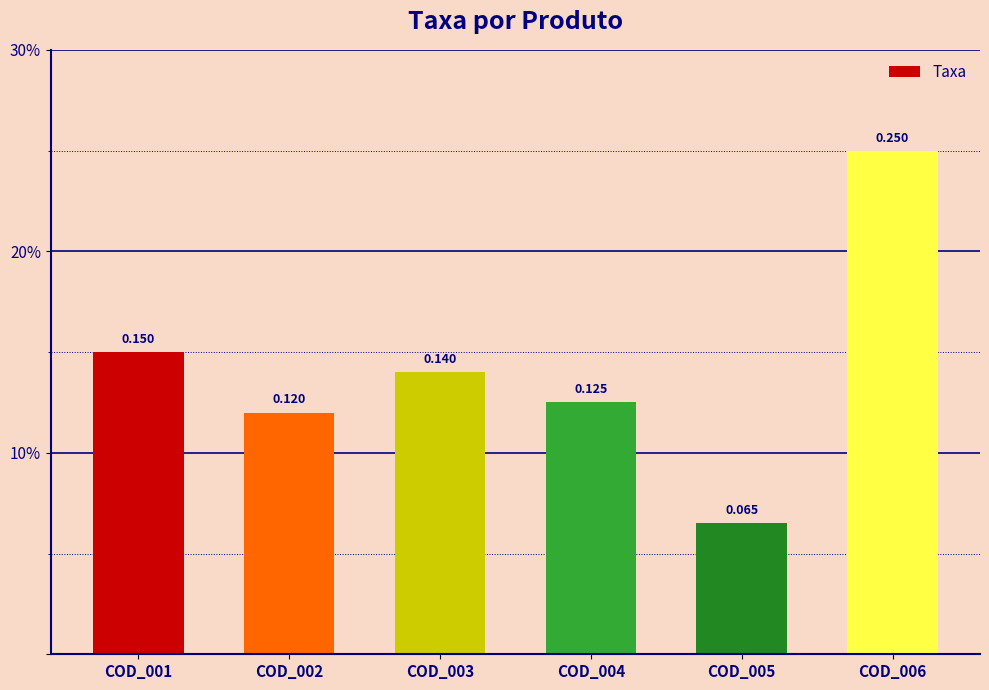

Are the bars horizontal?

No